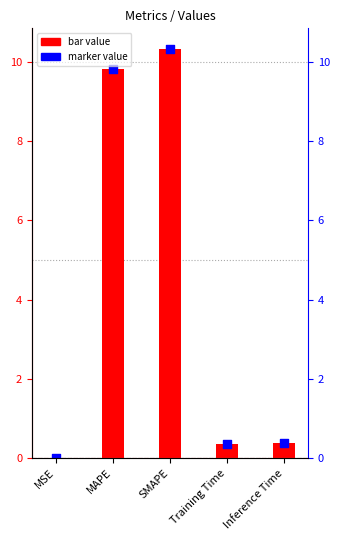

At which category is the sum across all series the highest?

SMAPE